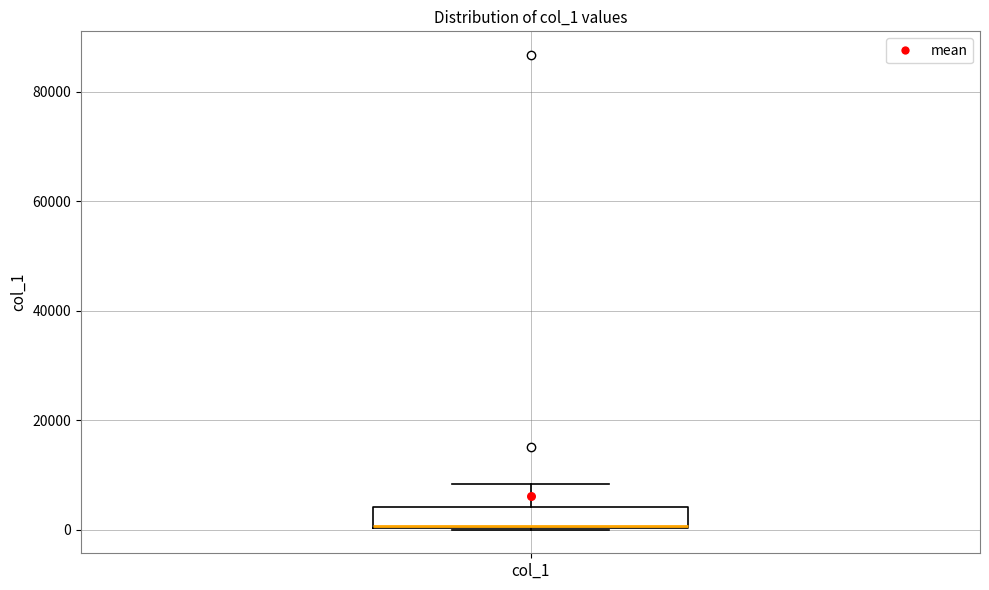

Where is the lower edge of the box for col_1 on the y-axis? The values are not printed on the chart, so give them approximately, as read against the axis.

0